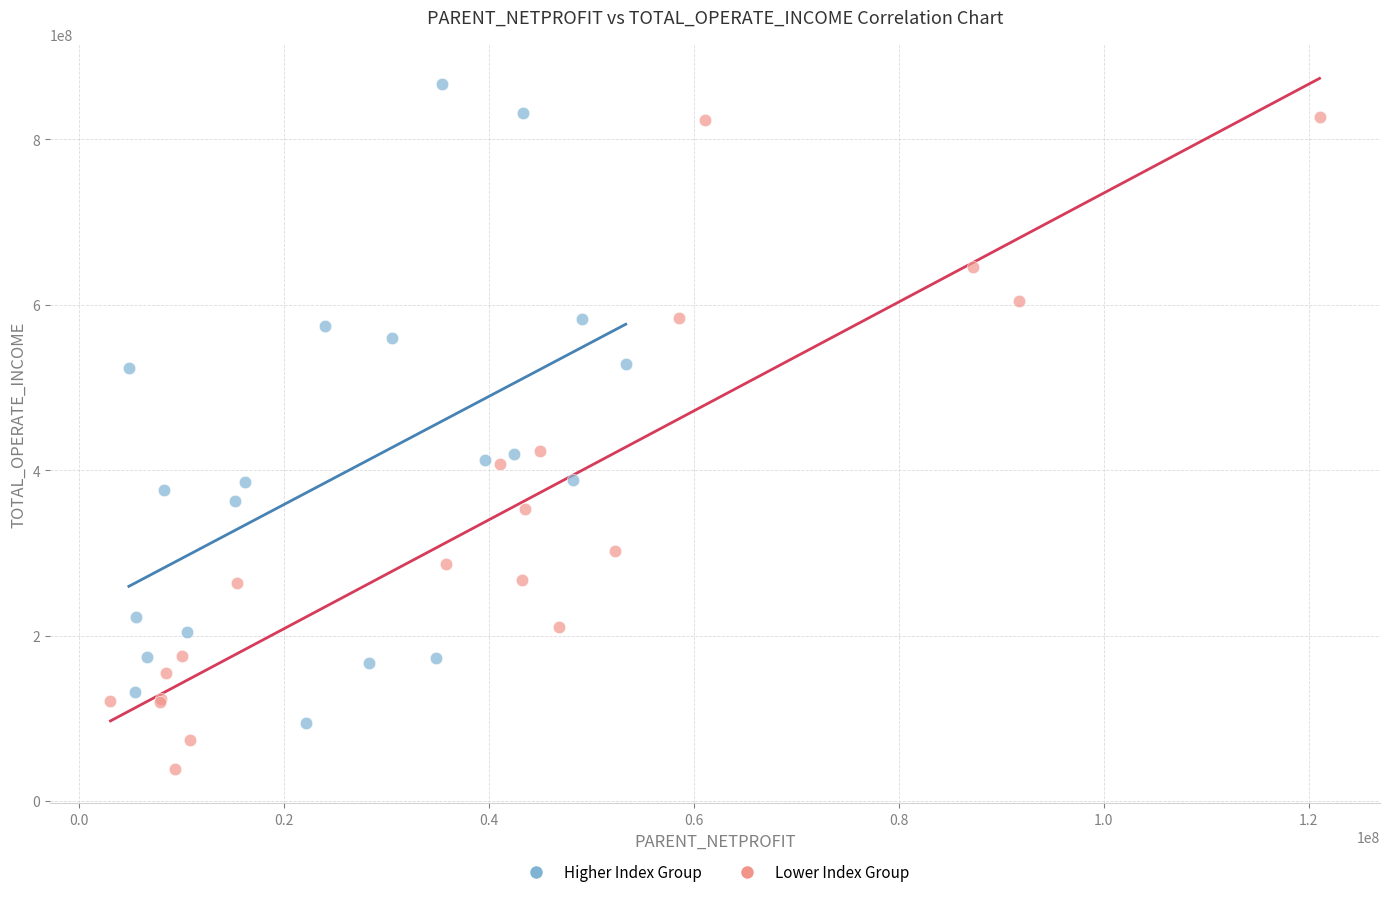

What are all the series names shown in the legend?

Higher Index Group, Lower Index Group